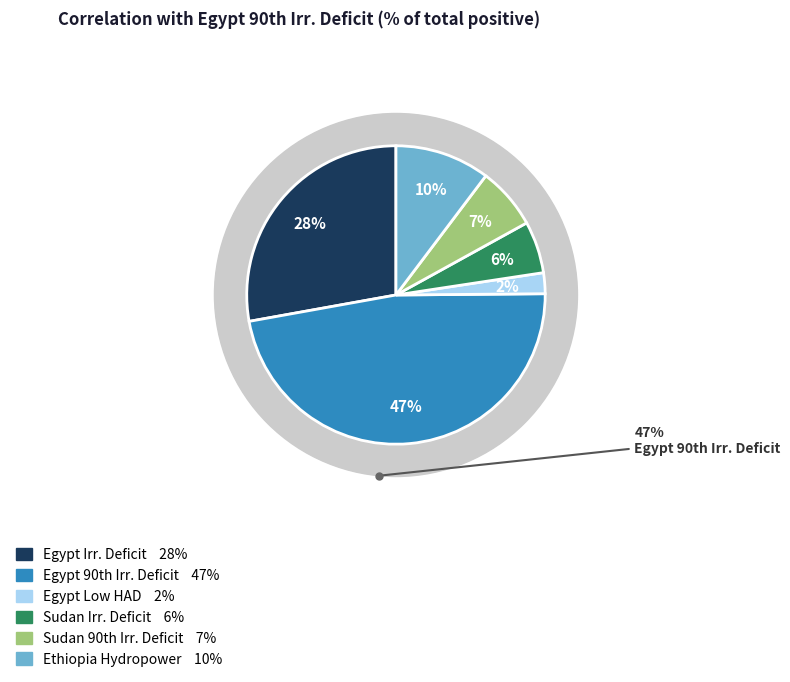

Does Sudan Irr. Deficit represent more than half of the total?

No